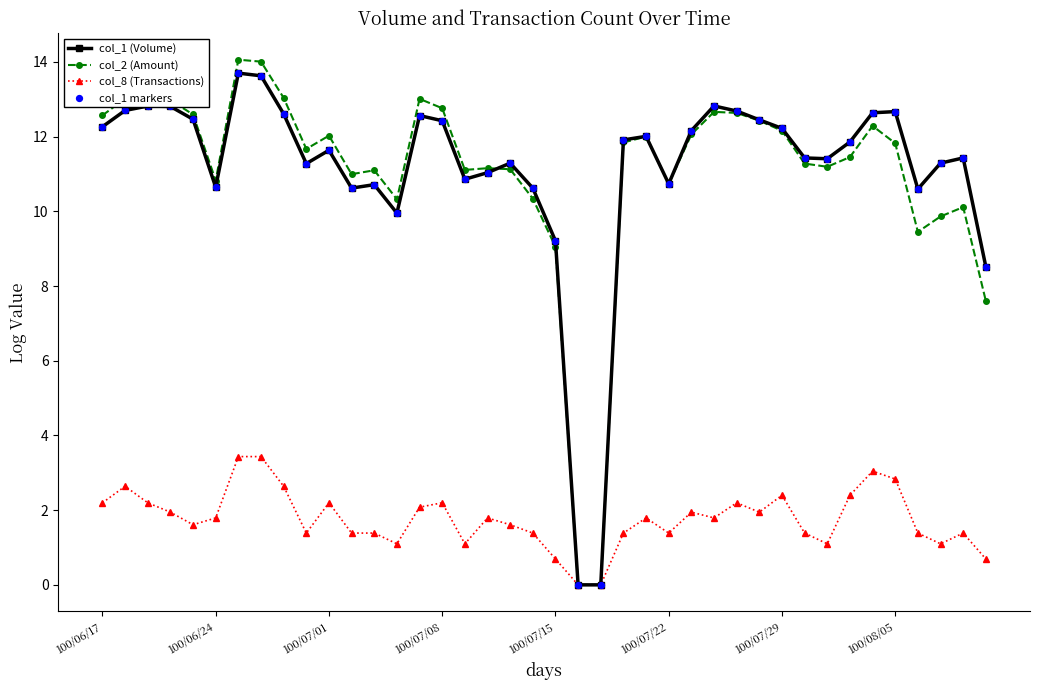

Which series has the largest range (max minus min)?

col_2 (Amount)